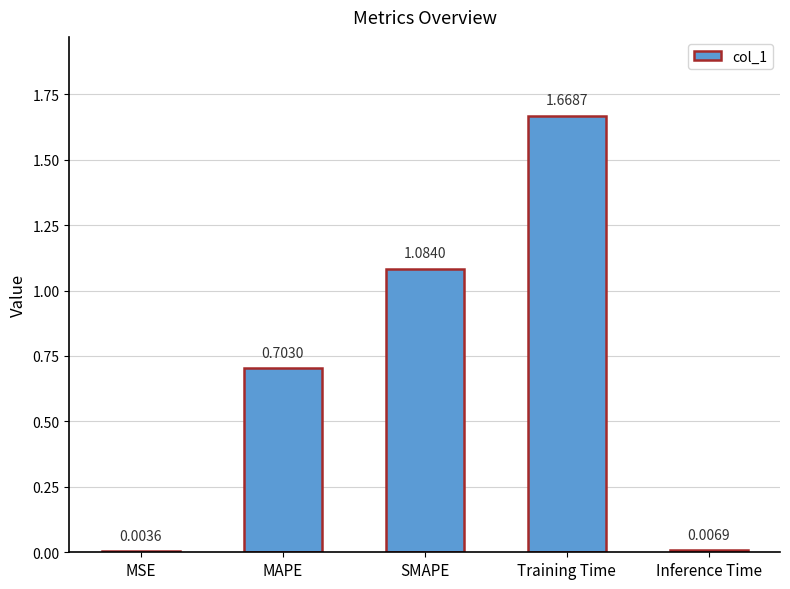

At which label is the value closest to 0?

MSE